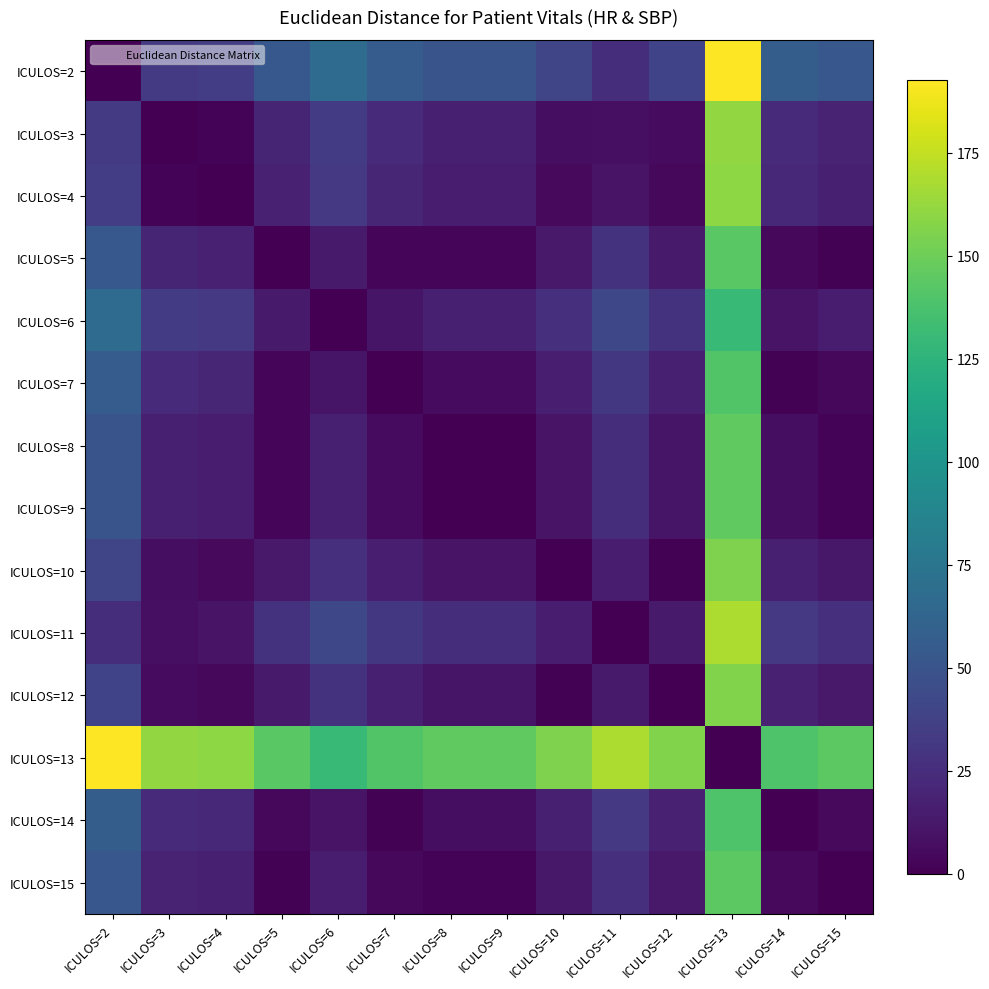

List the series in order of their peak value, highest first.

ICULOS=2, ICULOS=13, ICULOS=11, ICULOS=3, ICULOS=4, ICULOS=12, ICULOS=10, ICULOS=8, ICULOS=9, ICULOS=15, ICULOS=5, ICULOS=7, ICULOS=14, ICULOS=6